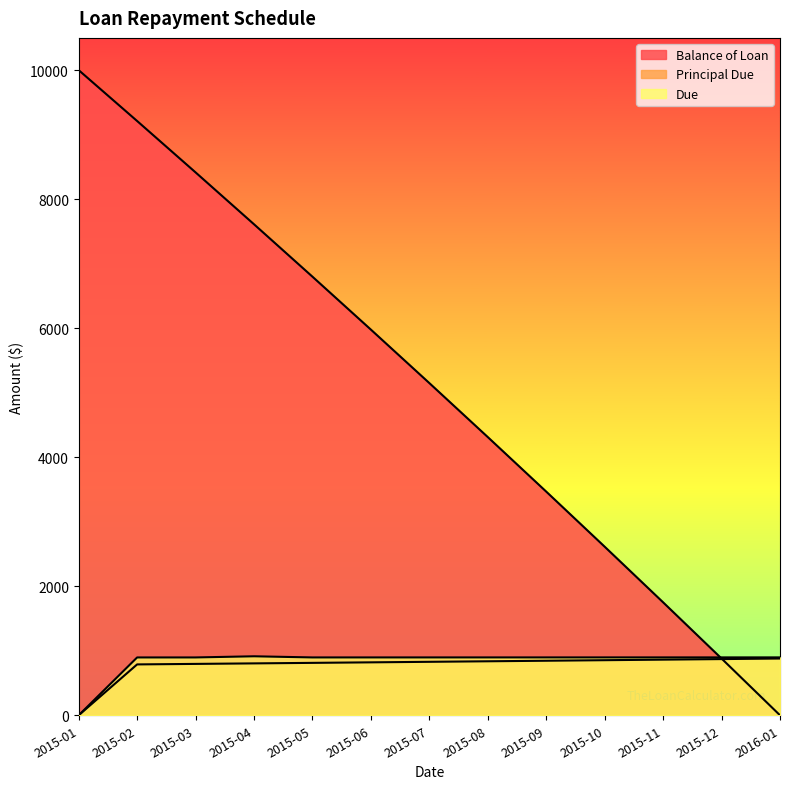

True or false: Principal Due has a value of 279.0 at 2015-03.

False